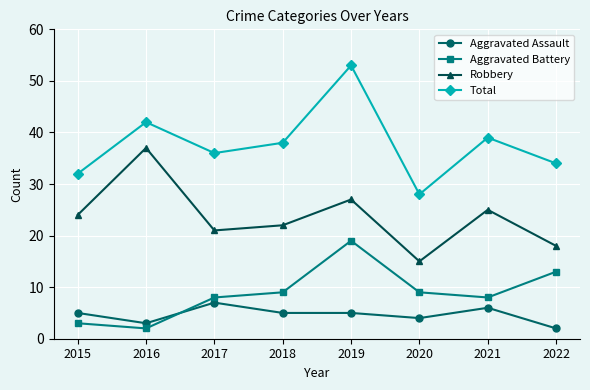

Read the Aggravated Assault value at 2015.

5